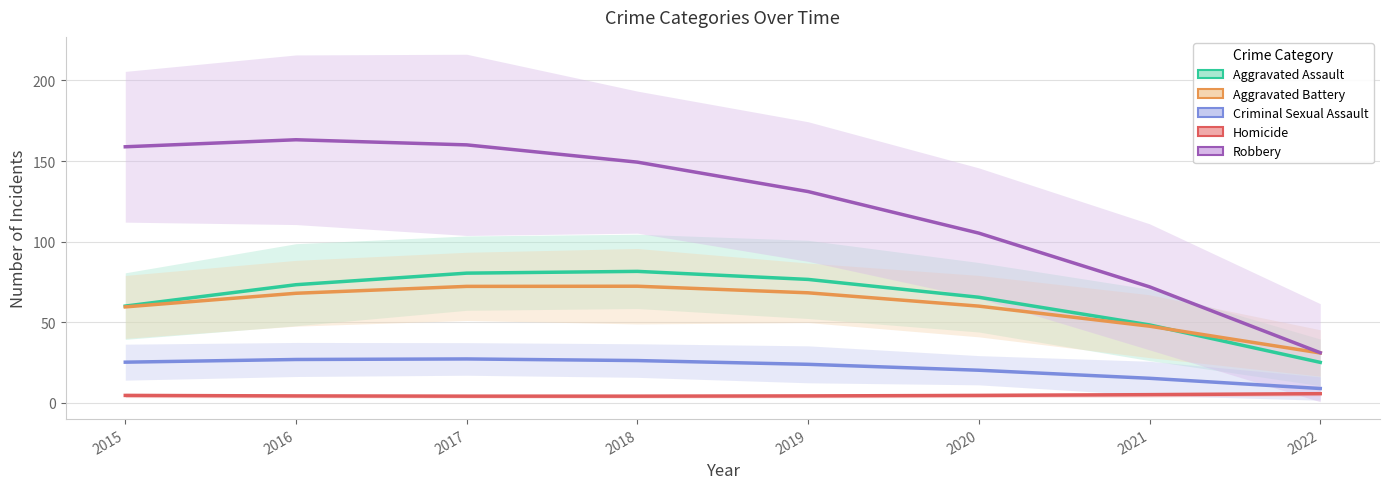

How many lines are shown in the chart?

5